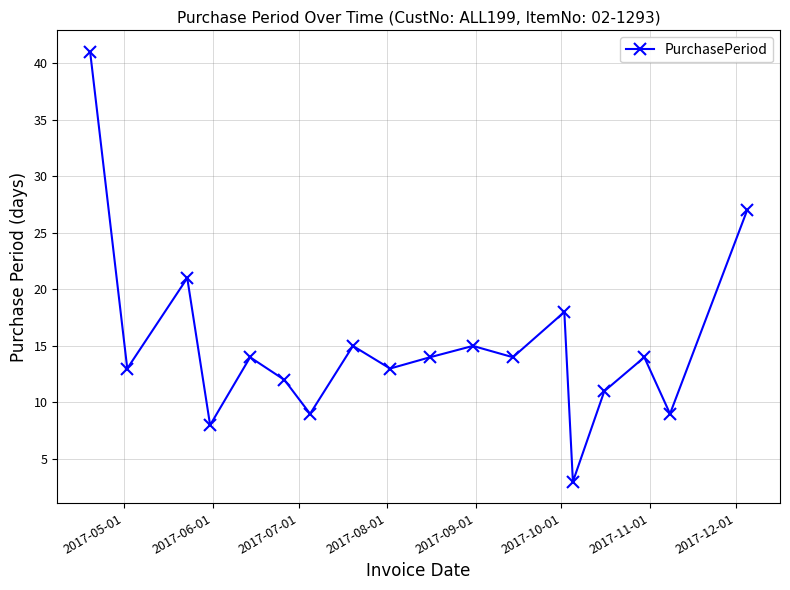

Reading right to left, list all the values displayed in this chart.

27	9	14	11	3	18	14	15	14	13	15	9	12	14	8	21	13	41